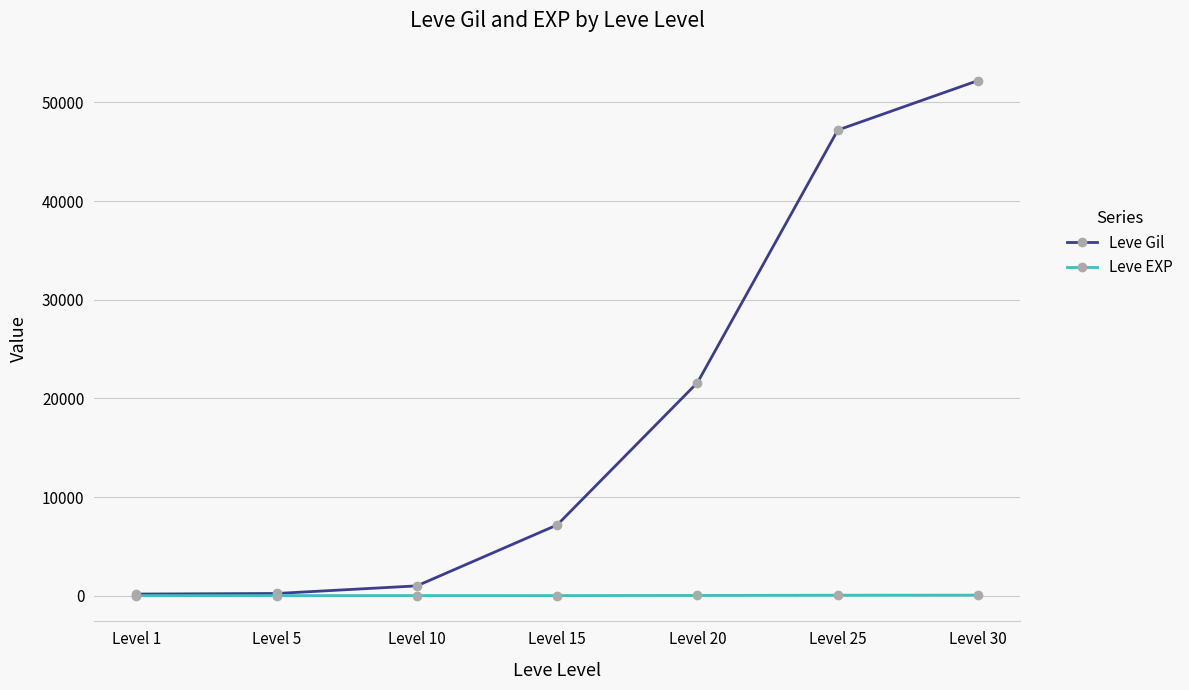

Which series has the widest spread of values?

Leve Gil